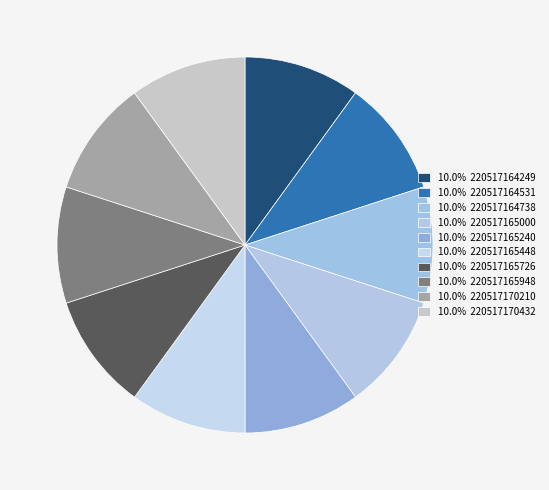

To the nearest percent, what is the average slice percentage?

10%